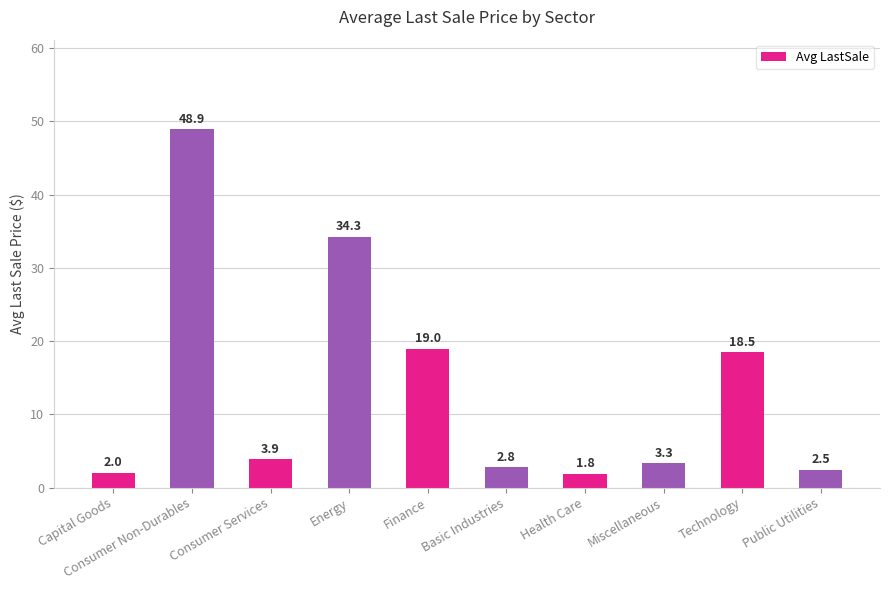

What is the smallest value displayed?

1.8